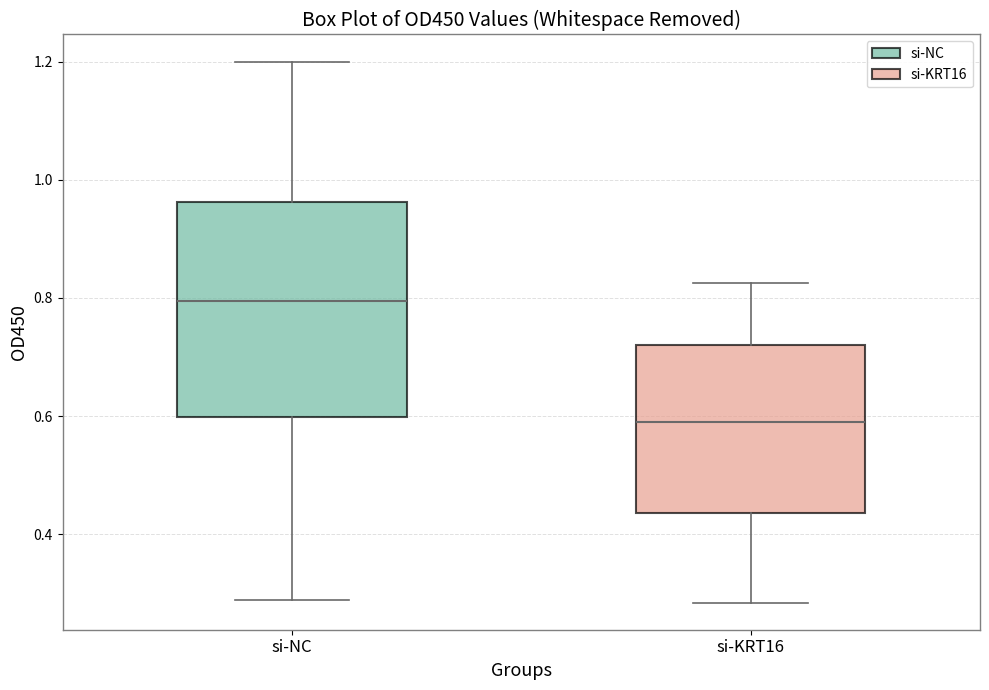

Reading left to right, read every box against the y-axis: the position of its median line, the range the box covers, and the ends of its whiskers. The values are not printed on the chart, so give them approximately, as read against the axis.

si-NC: median 0.80, box 0.60 to 0.96, whiskers 0.28 to 1.20
si-KRT16: median 0.58, box 0.44 to 0.72, whiskers 0.28 to 0.82